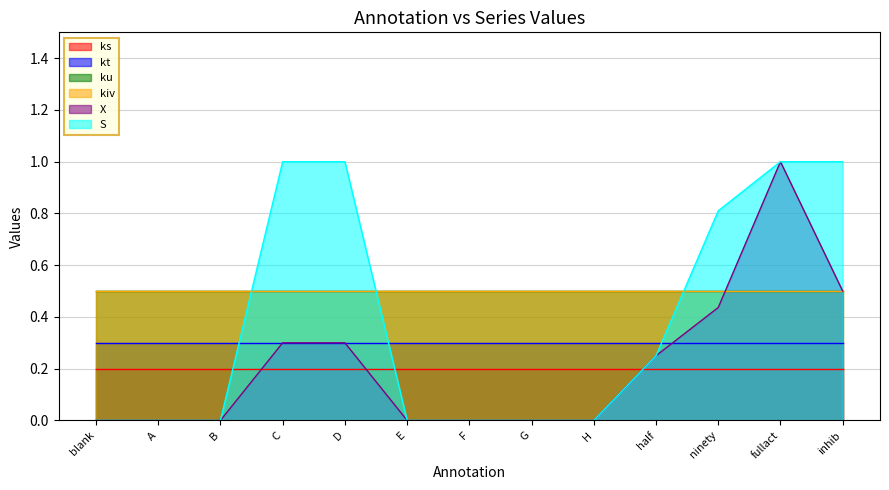

True or false: kiv has more than 2 points higher than both neighbors.

False